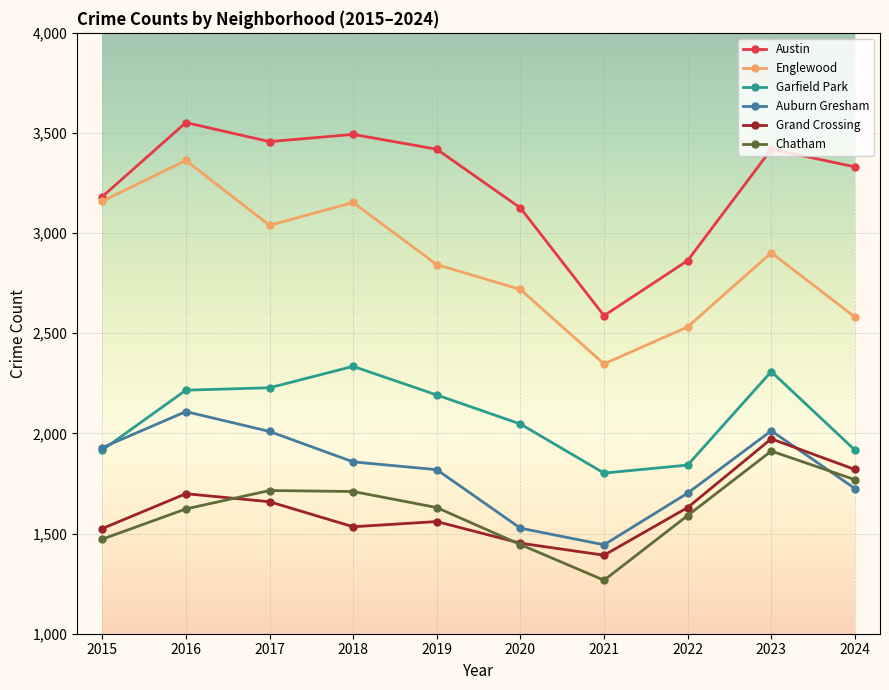

Where is the first local minimum for Chatham?

2021